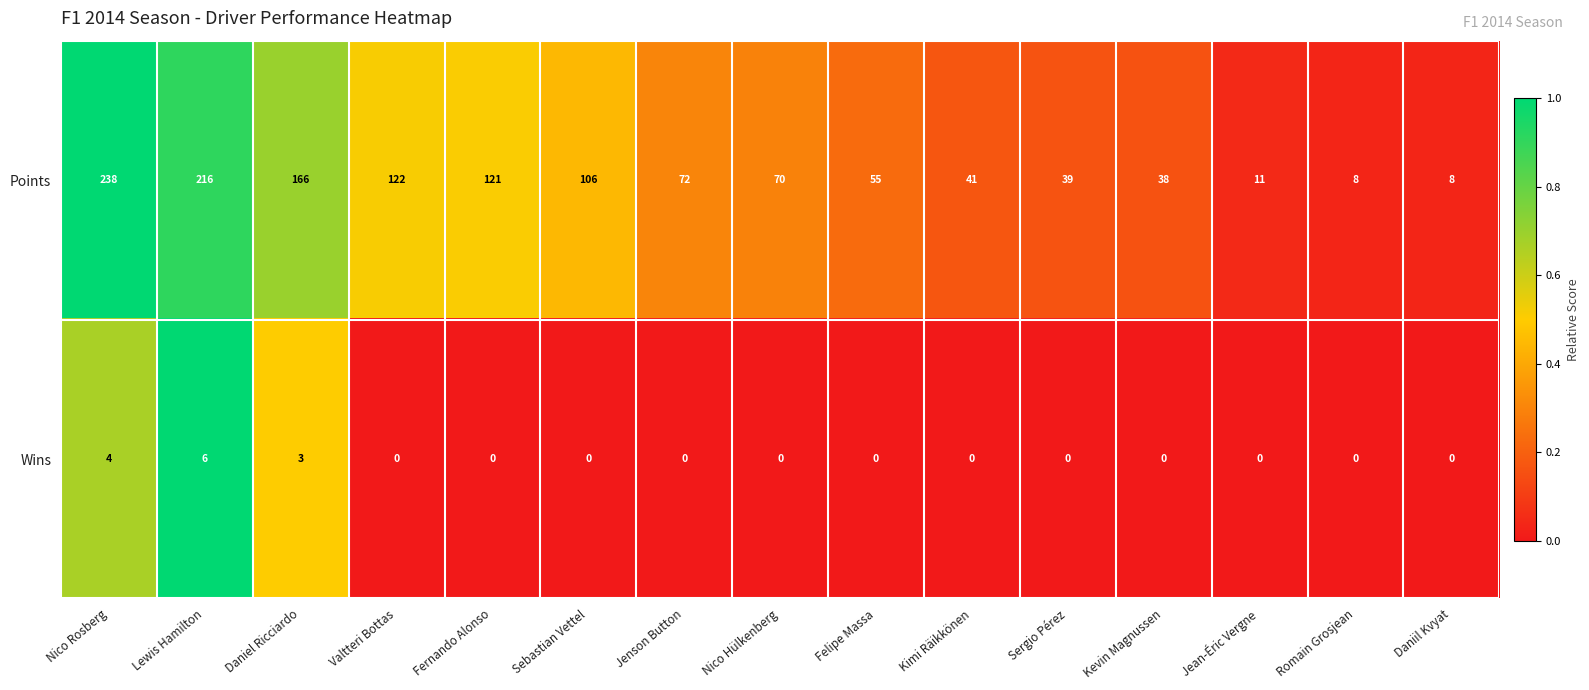

Which series has the widest spread of values?

Points